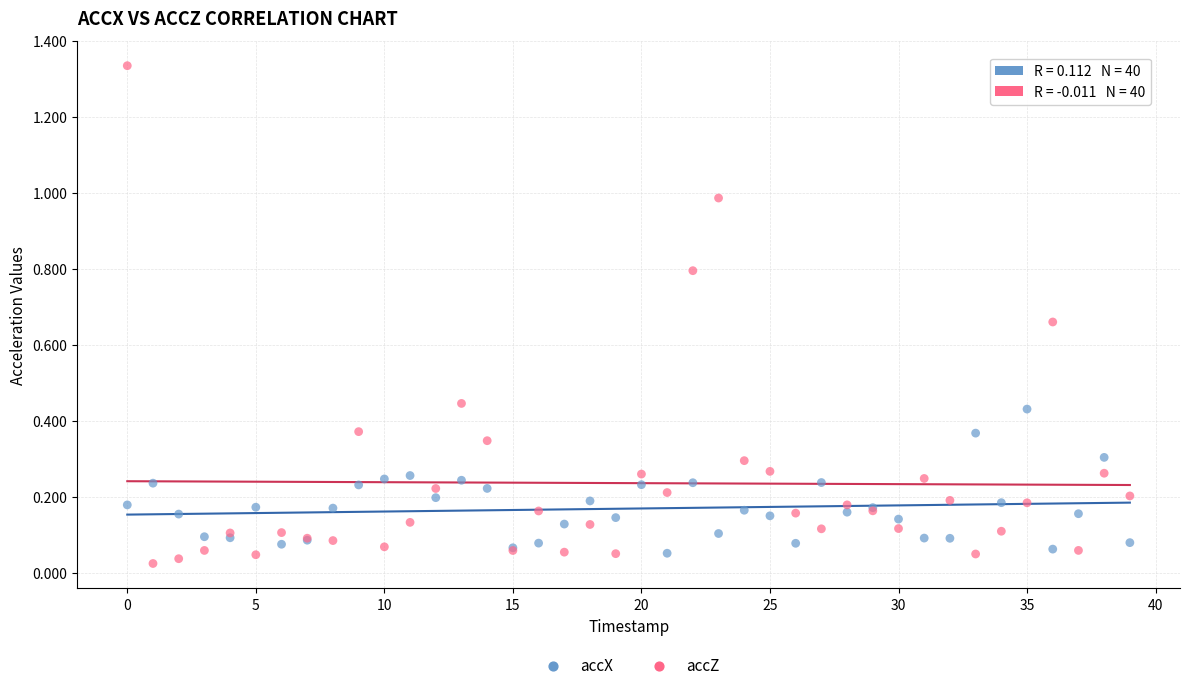

What are all the series names shown in the legend?

accX, accZ